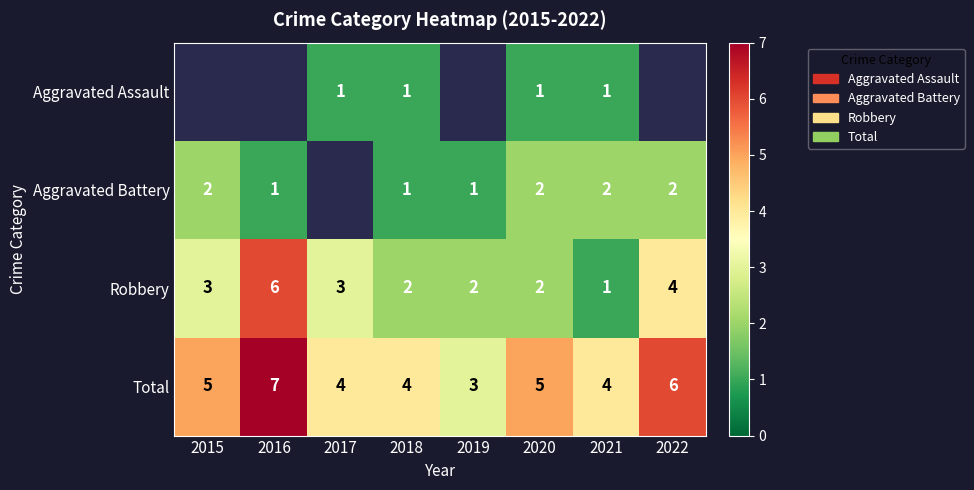

Rank the categories by Robbery value from highest to lowest.

2016, 2022, 2015, 2017, 2018, 2019, 2020, 2021